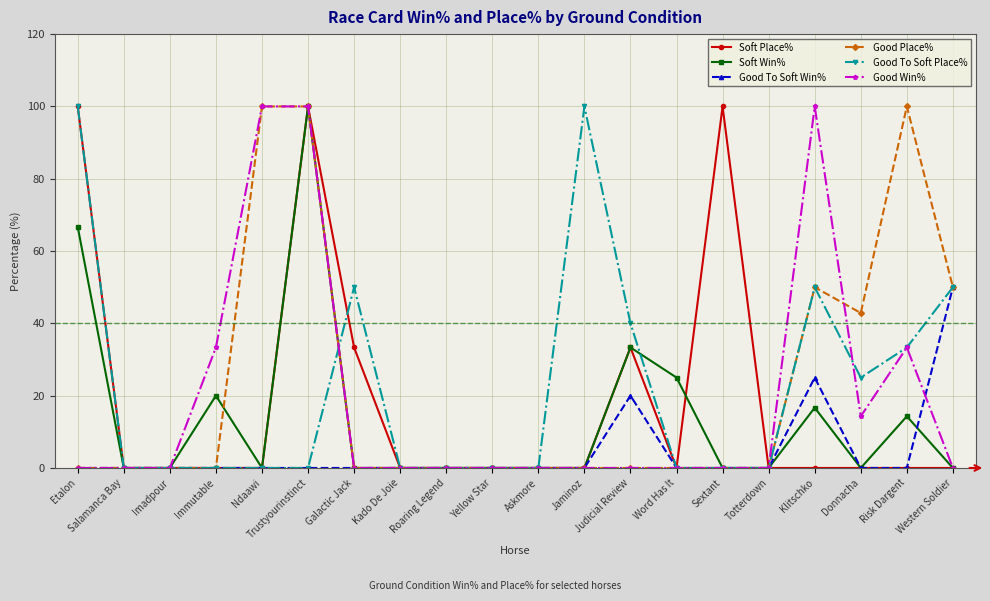

True or false: Soft Win% has more than 2 interior local peaks.

True